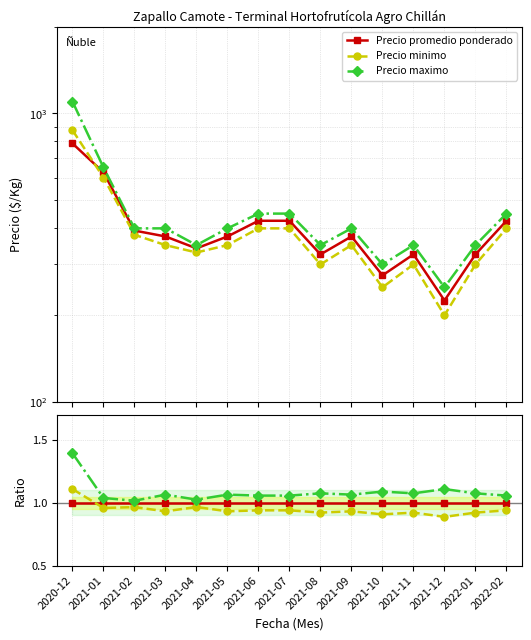

Which series has the largest range (max minus min)?

Precio maximo